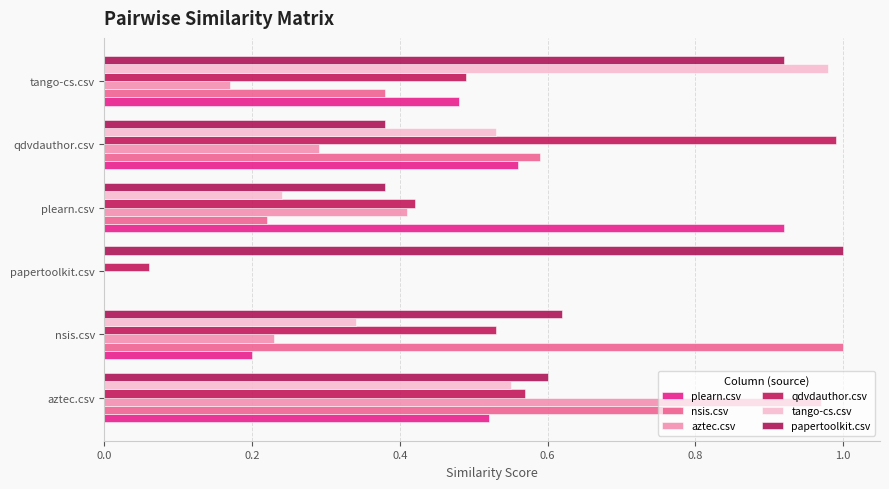

How many series are shown in this chart?

6